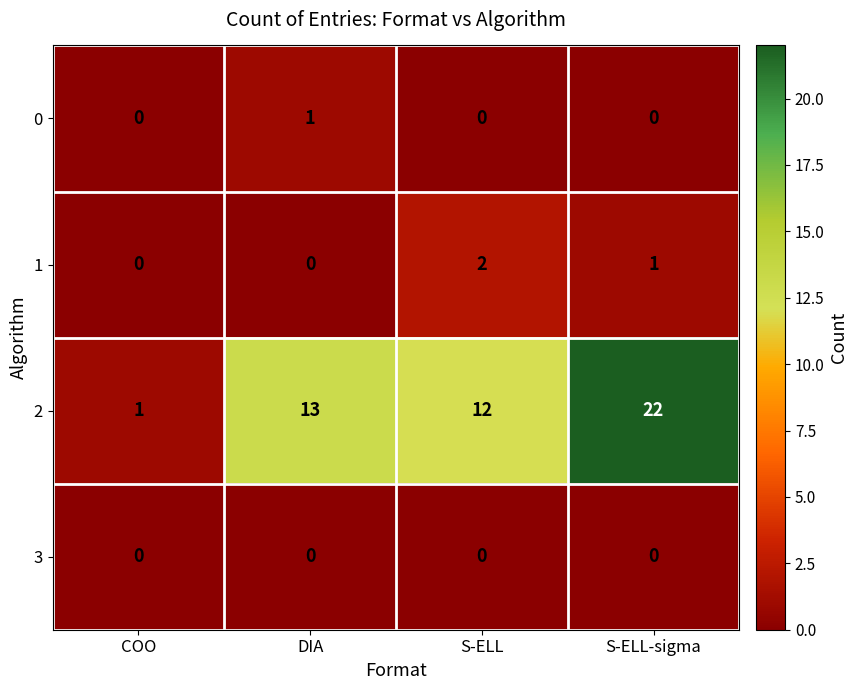

True or false: 2 has a value of 15 at S-ELL-sigma.

False